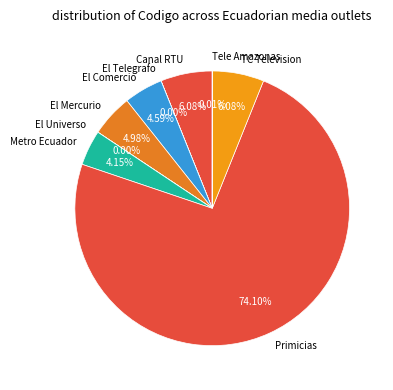

Between TC Television and Metro Ecuador, which is larger?

TC Television